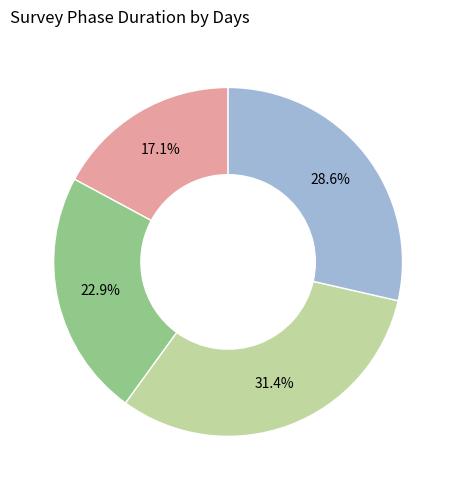

Is there any slice that represents more than half of the pie?

No